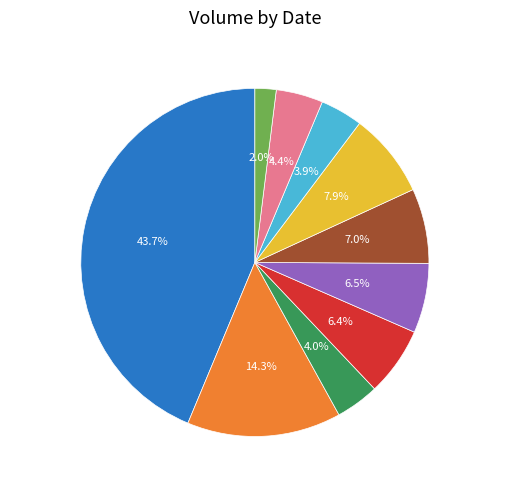

How many segments does this pie chart have?

10